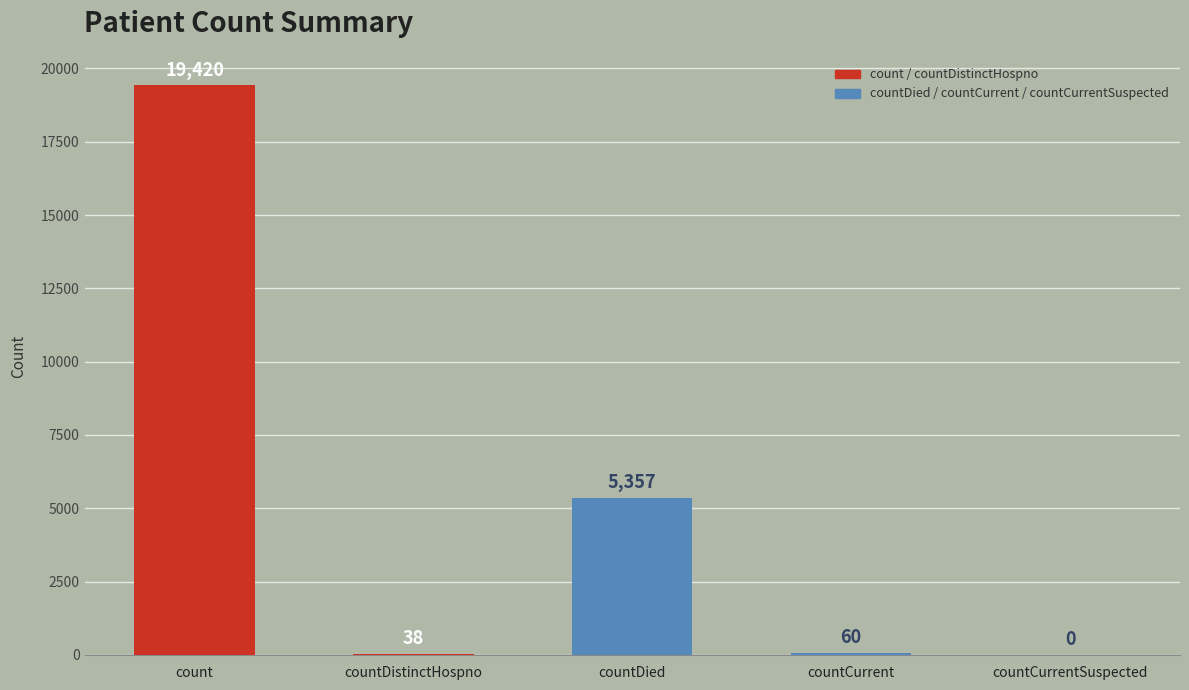

Where is the data nearest to the value 9710?

countDied